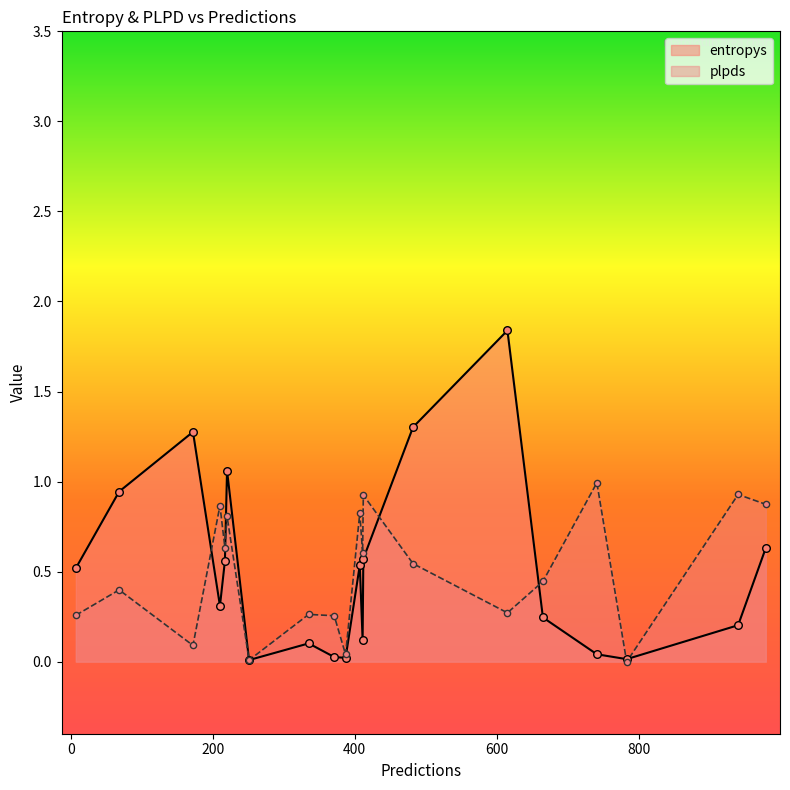

At how many categories does at least one series exceed 1?

4